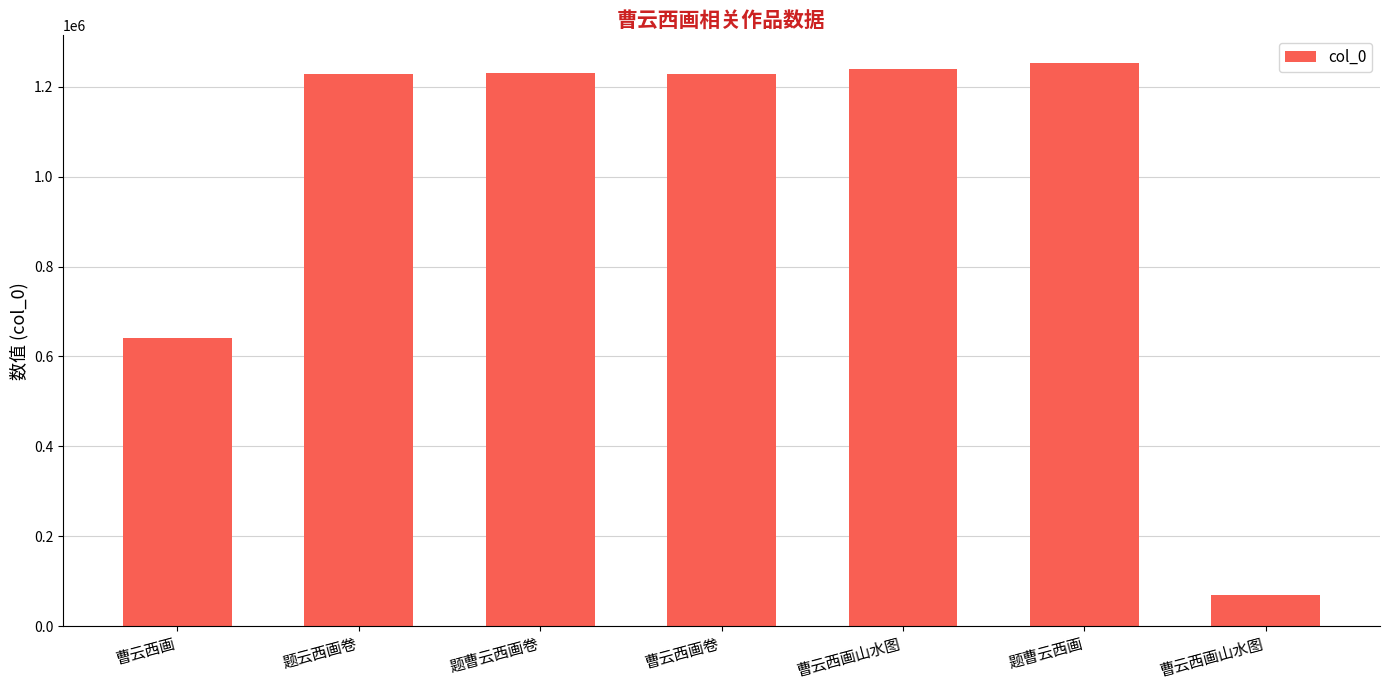

What is the difference between the maximum and minimum values?

1182647